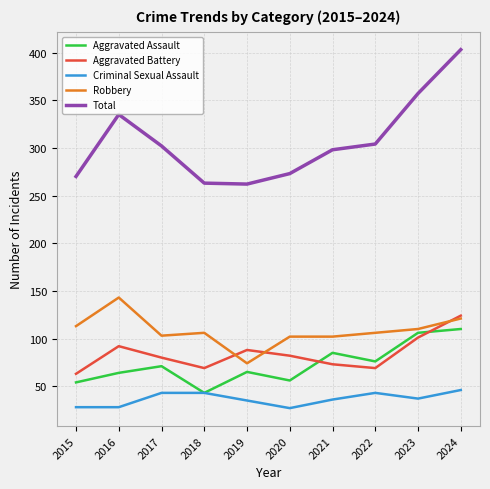

Is it true that Aggravated Assault equals 54 at 2015?

True